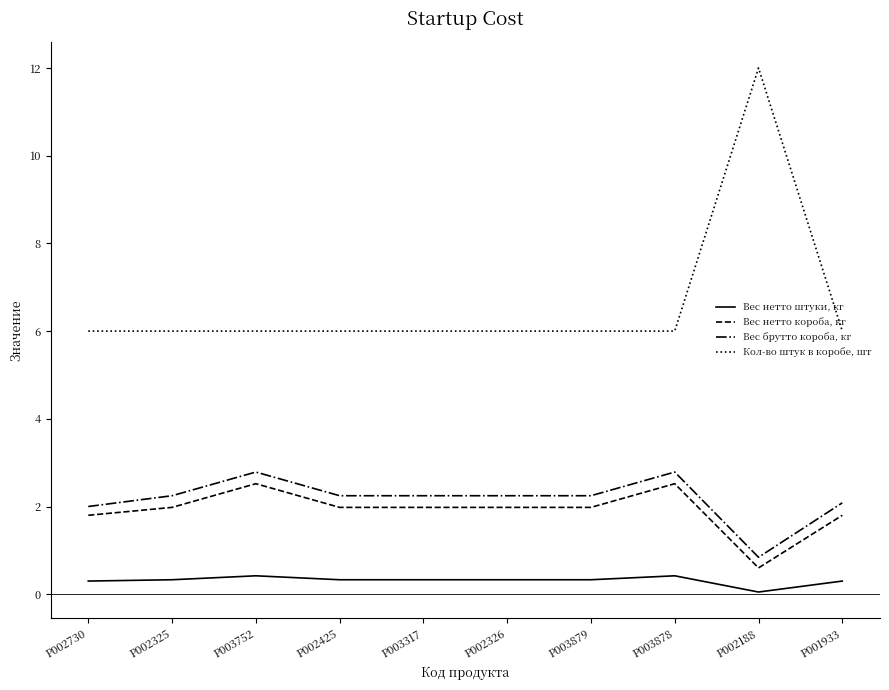

What is the minimum value shown in the chart?

0.1